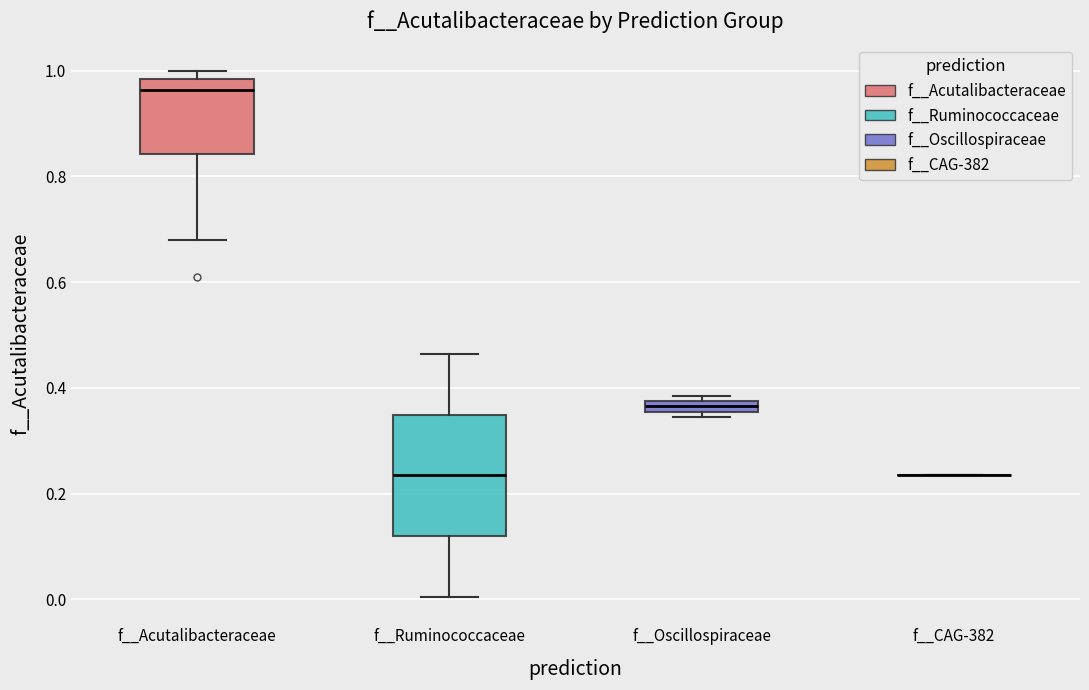

Where does the median line of the box for f__Acutalibacteraceae sit on the y-axis? The values are not printed on the chart, so give them approximately, as read against the axis.

0.96